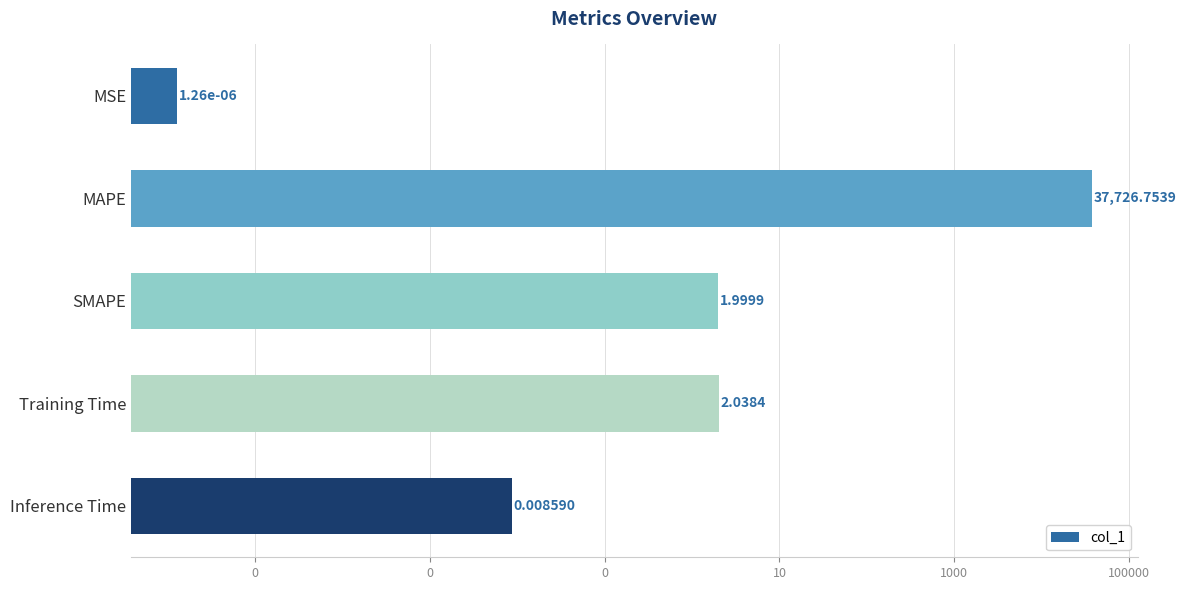

Read the value at 0.

37726.8